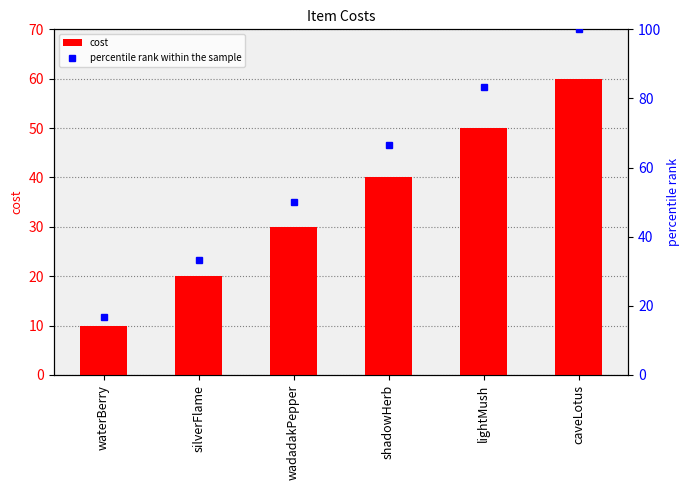

Which series changed the most between wadadakPepper and shadowHerb?

percentile rank within the sample